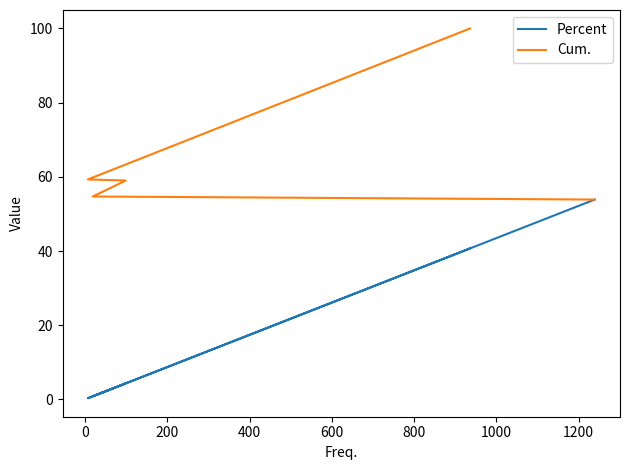

True or false: Cum. and Percent intersect in this chart.

False